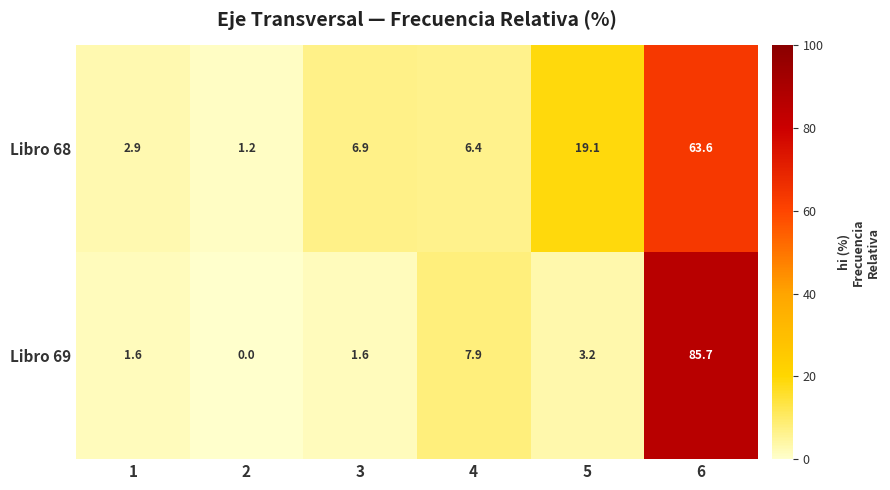

Where is Libro 68 nearest to the value 32?

5